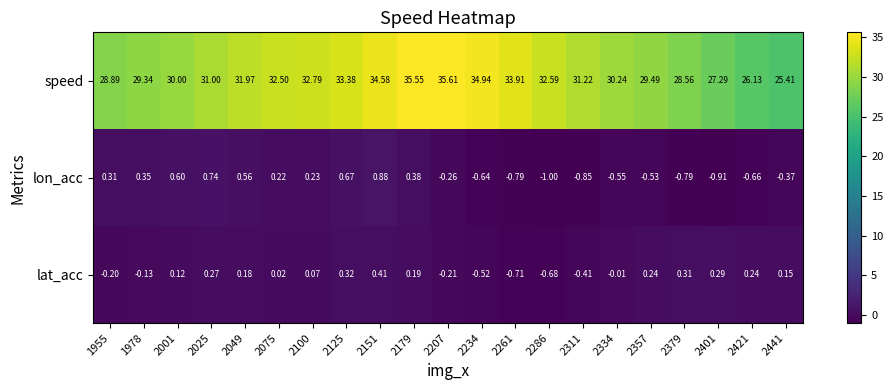

Which label corresponds to the smallest value in the chart?

2286